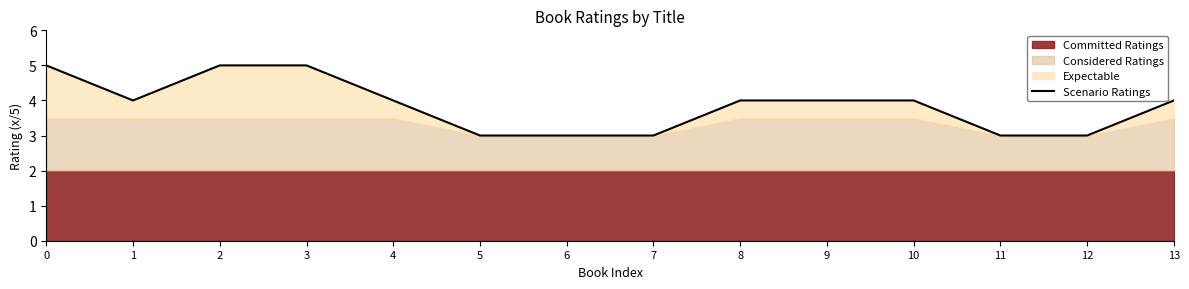

The value at 9 is 7. True or false?

False